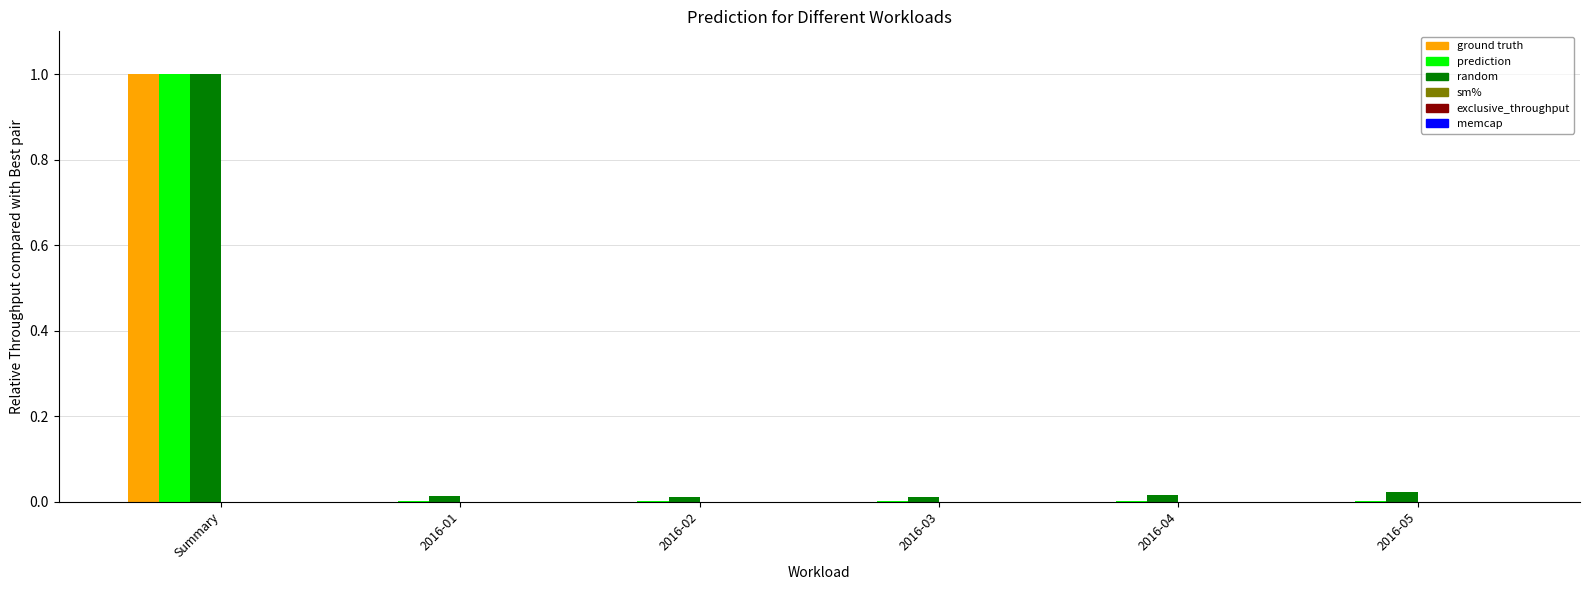

At which category is the sum across all series the highest?

Summary